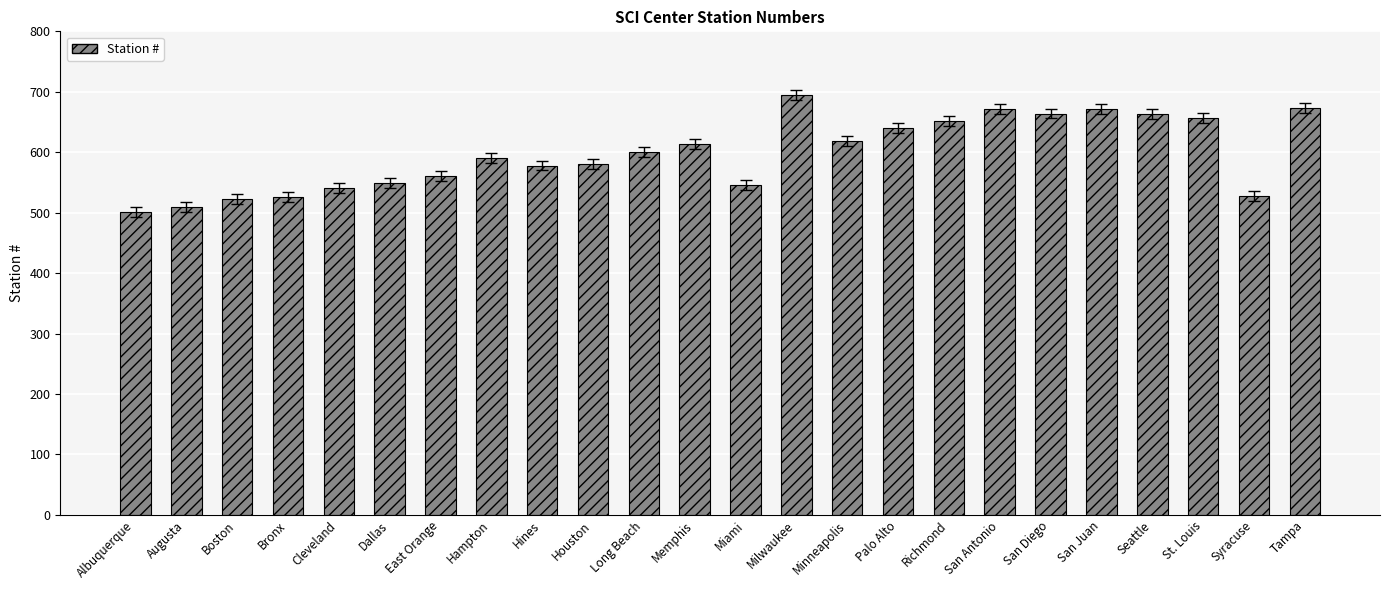

What is the approximate value at Hines, to the nearest 50?

600